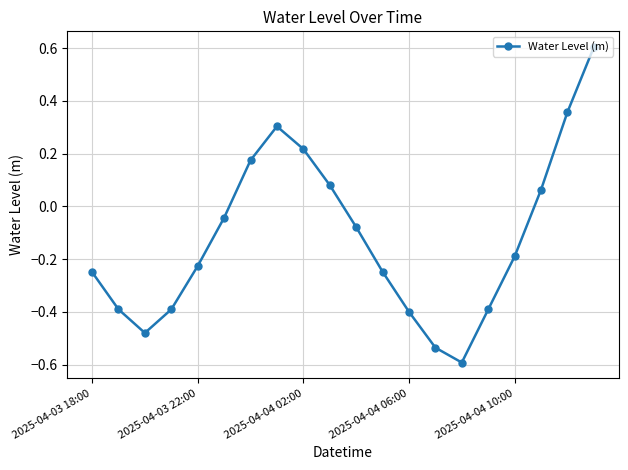

What is the value of the 4th point from the left?

-0.4